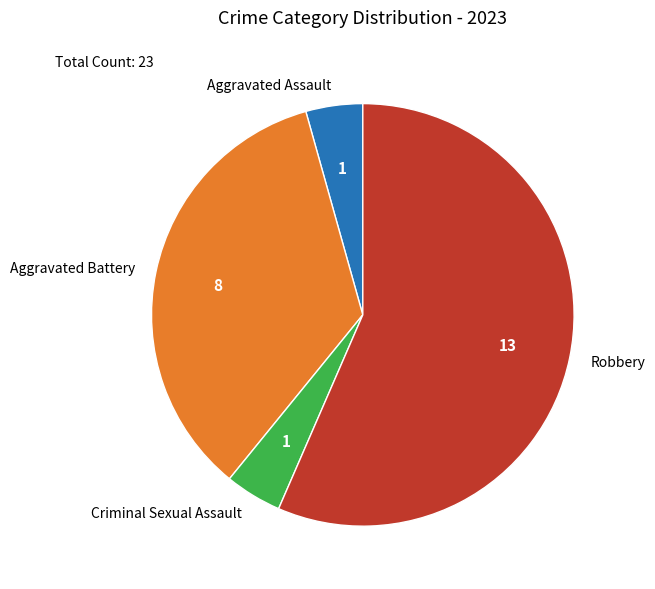

What is the largest slice in the pie chart?

Robbery